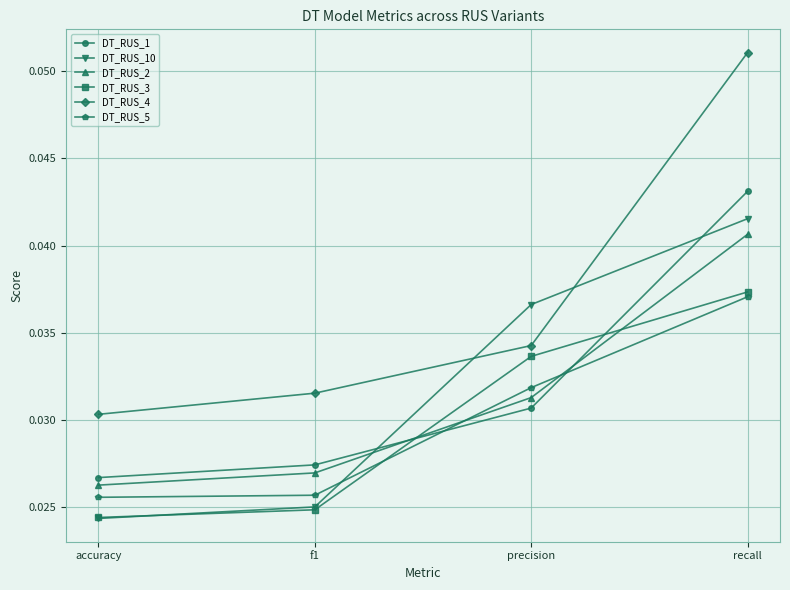

Which series has the largest range (max minus min)?

DT_RUS_4